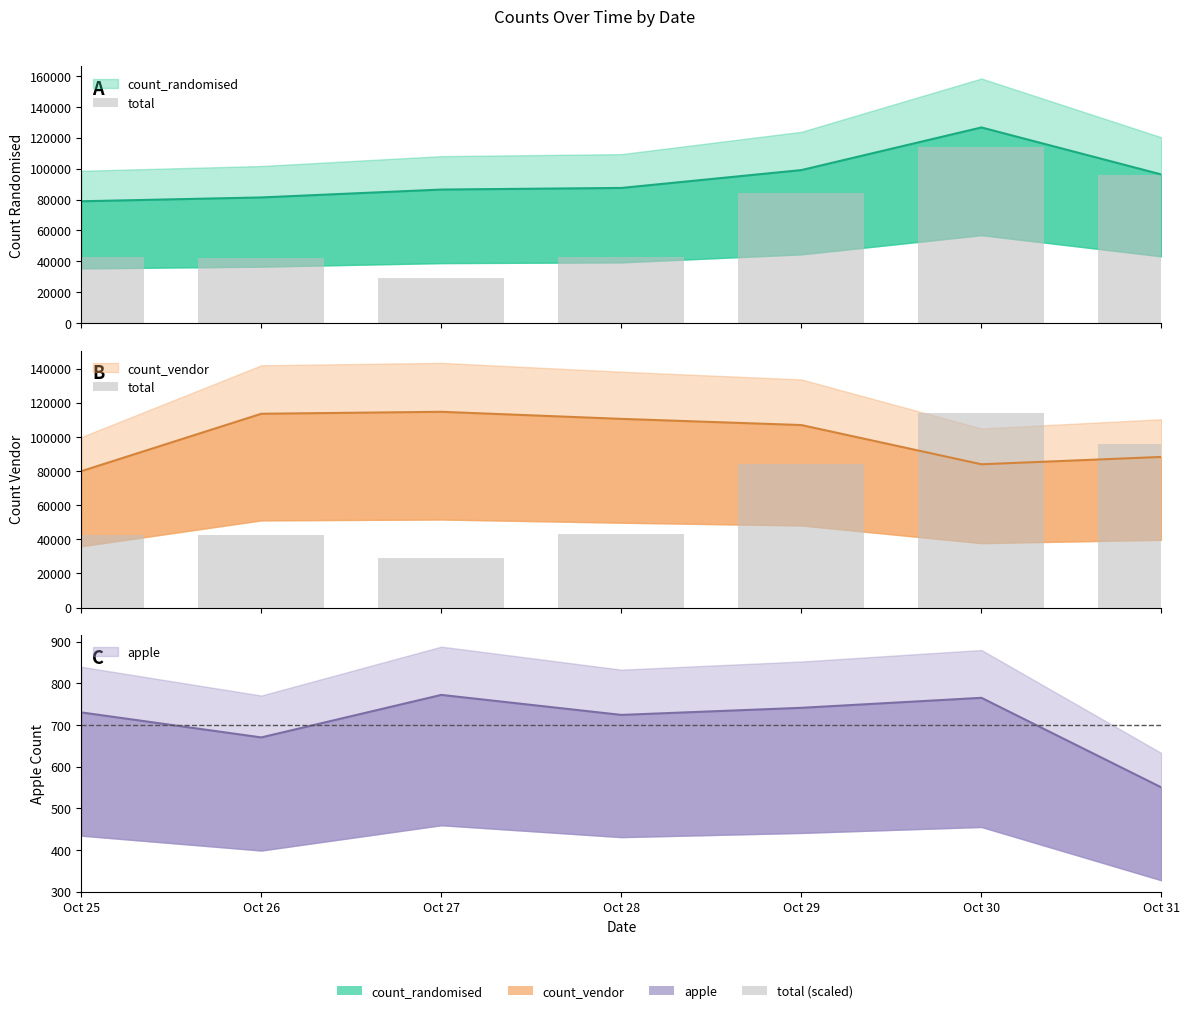

What is the value of the 3rd bar from the left?

29250